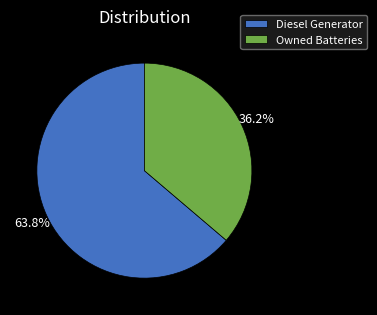

Is the sum of Diesel Generator and Owned Batteries greater than half?

Yes